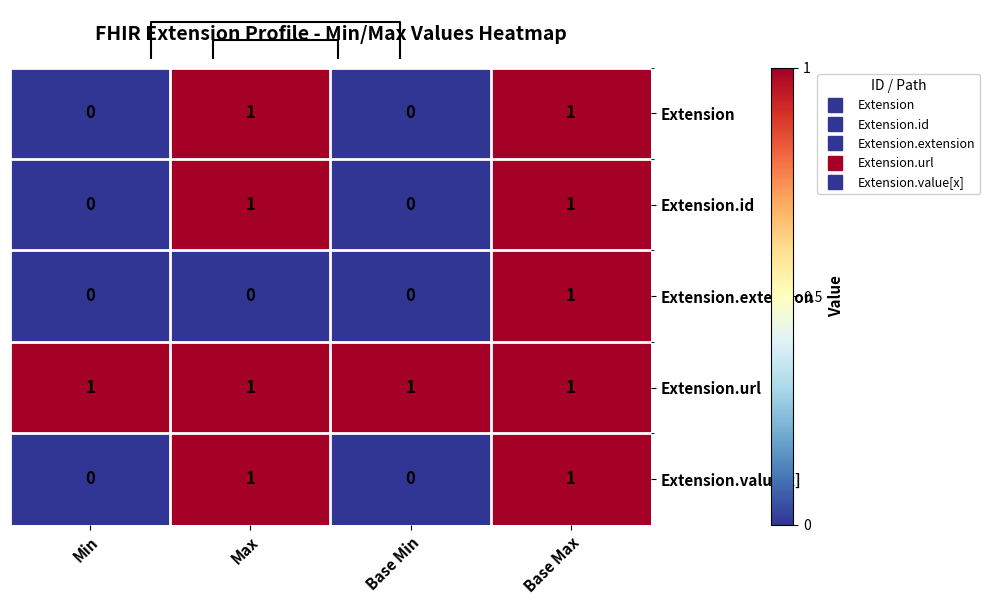

How many data points does each series have?

4